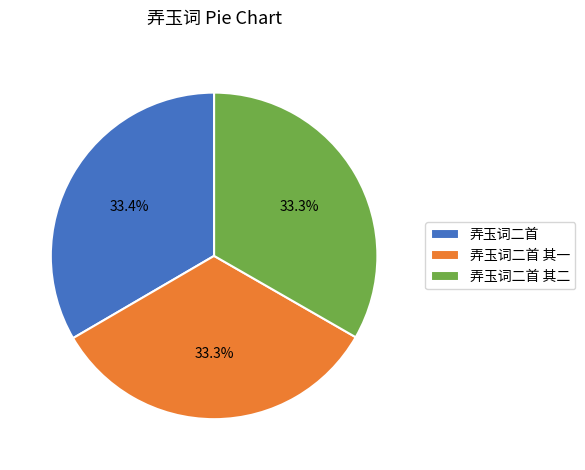

Approximately how many times larger is the value at 弄玉词二首 其一 compared to 弄玉词二首?

1.0